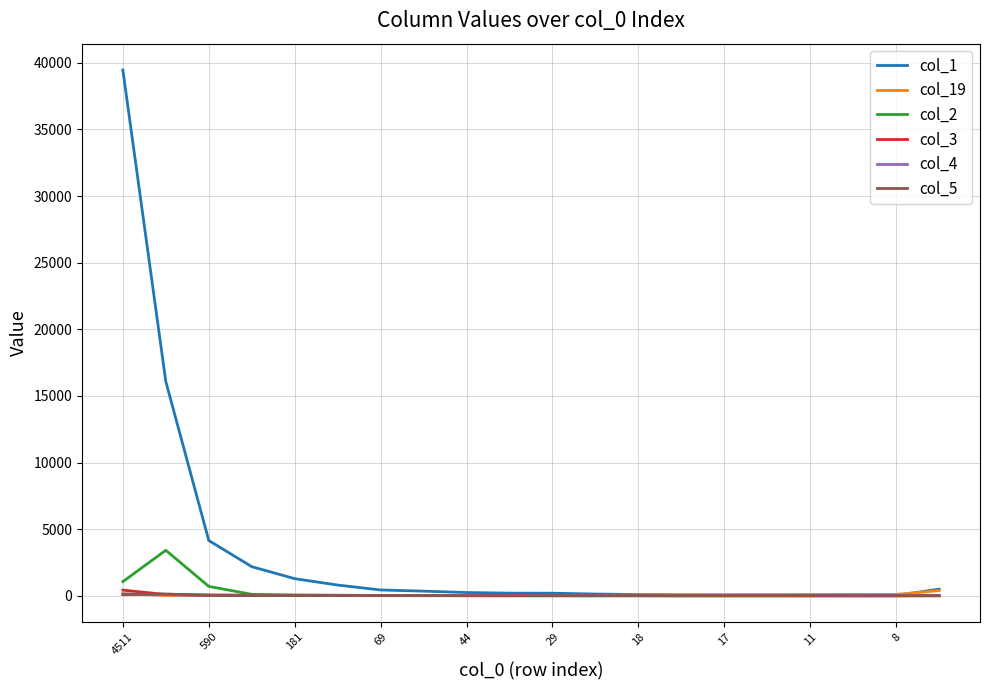

Which series has the widest spread of values?

col_1